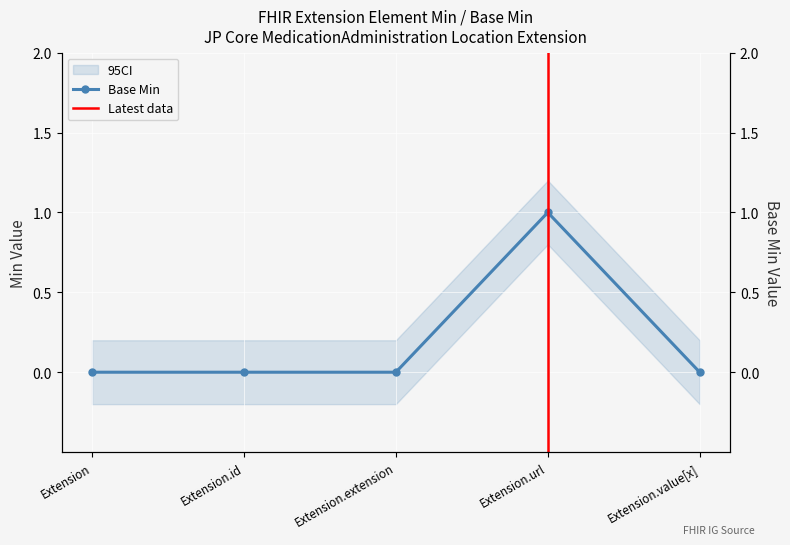

List the labels in order of value, smallest first.

Extension, Extension.id, Extension.extension, Extension.value[x], Extension.url